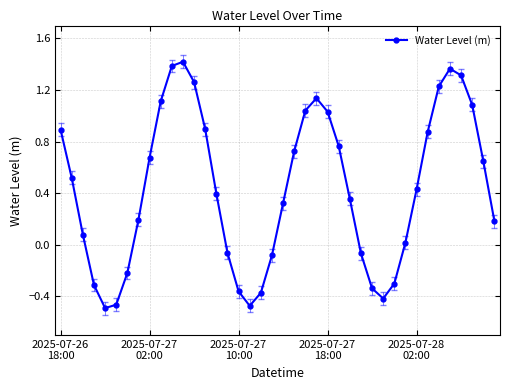

What is the difference between the second highest and minimum values?

1.9